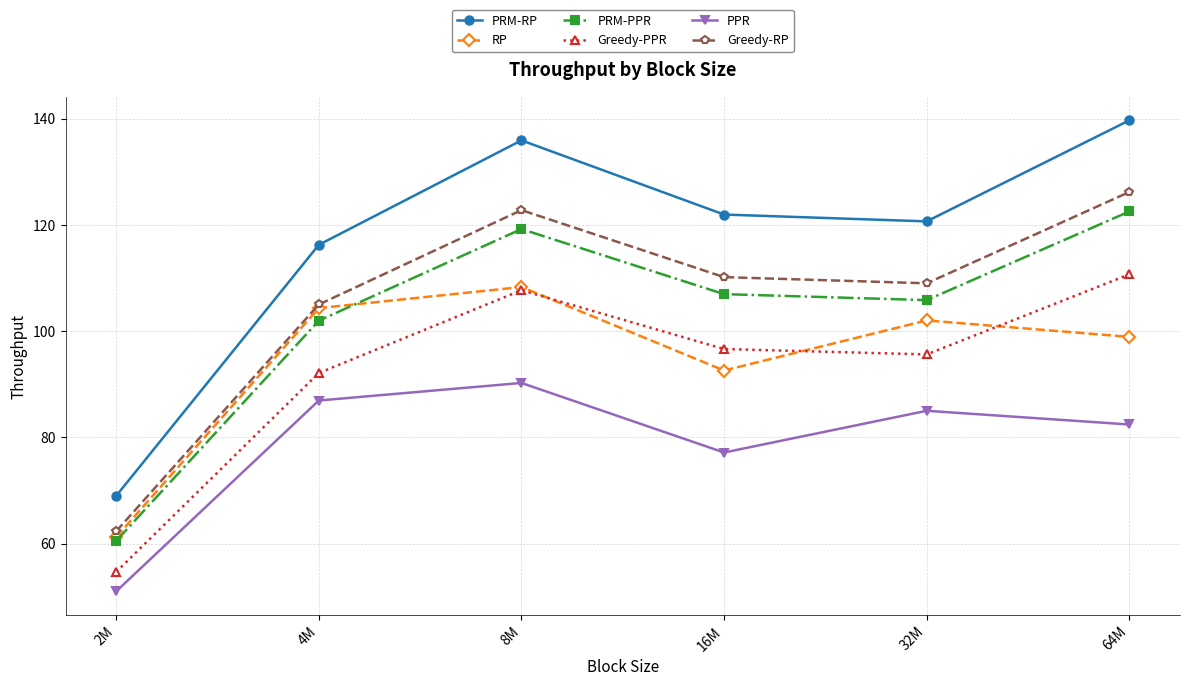

Which series has the largest range (max minus min)?

PRM-RP